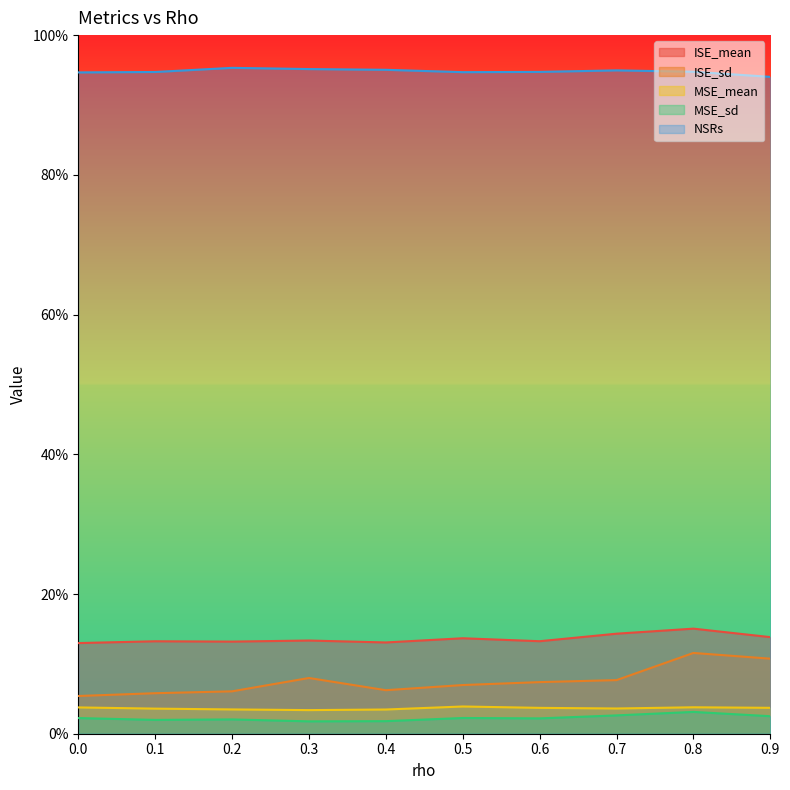

True or false: MSE_mean and ISE_mean intersect in this chart.

False